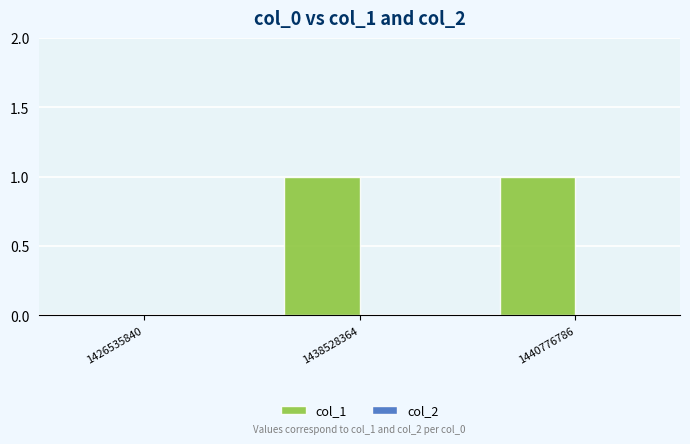

Reading right to left, list all the values displayed in this chart.

1440776786=1	1438528364=1	1426535840=0